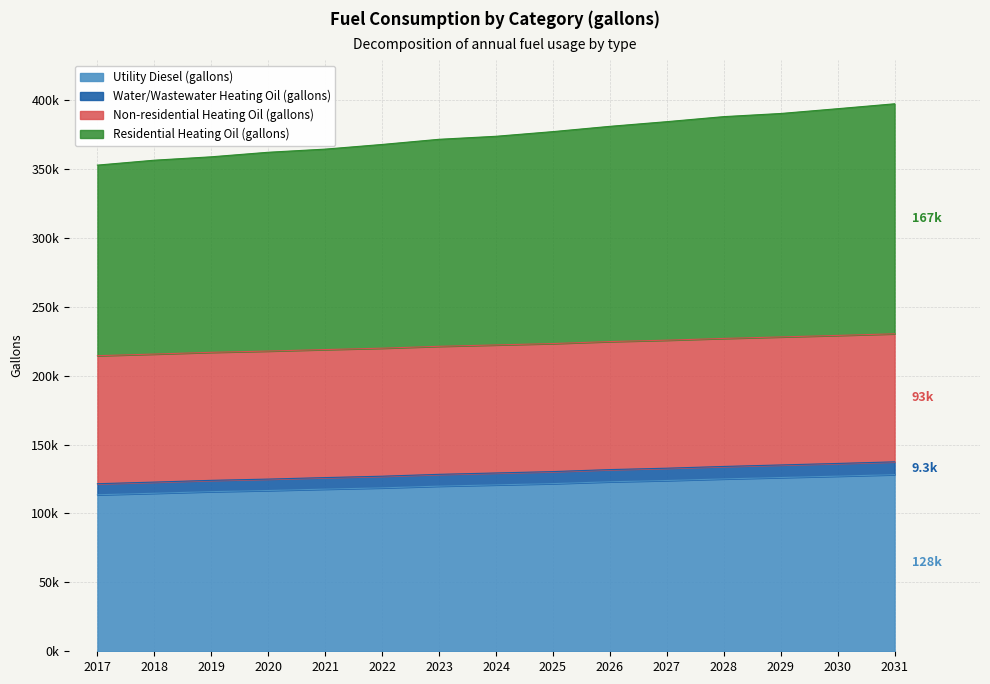

True or false: Residential Heating Oil (gallons) and Water/Wastewater Heating Oil (gallons) intersect in this chart.

False